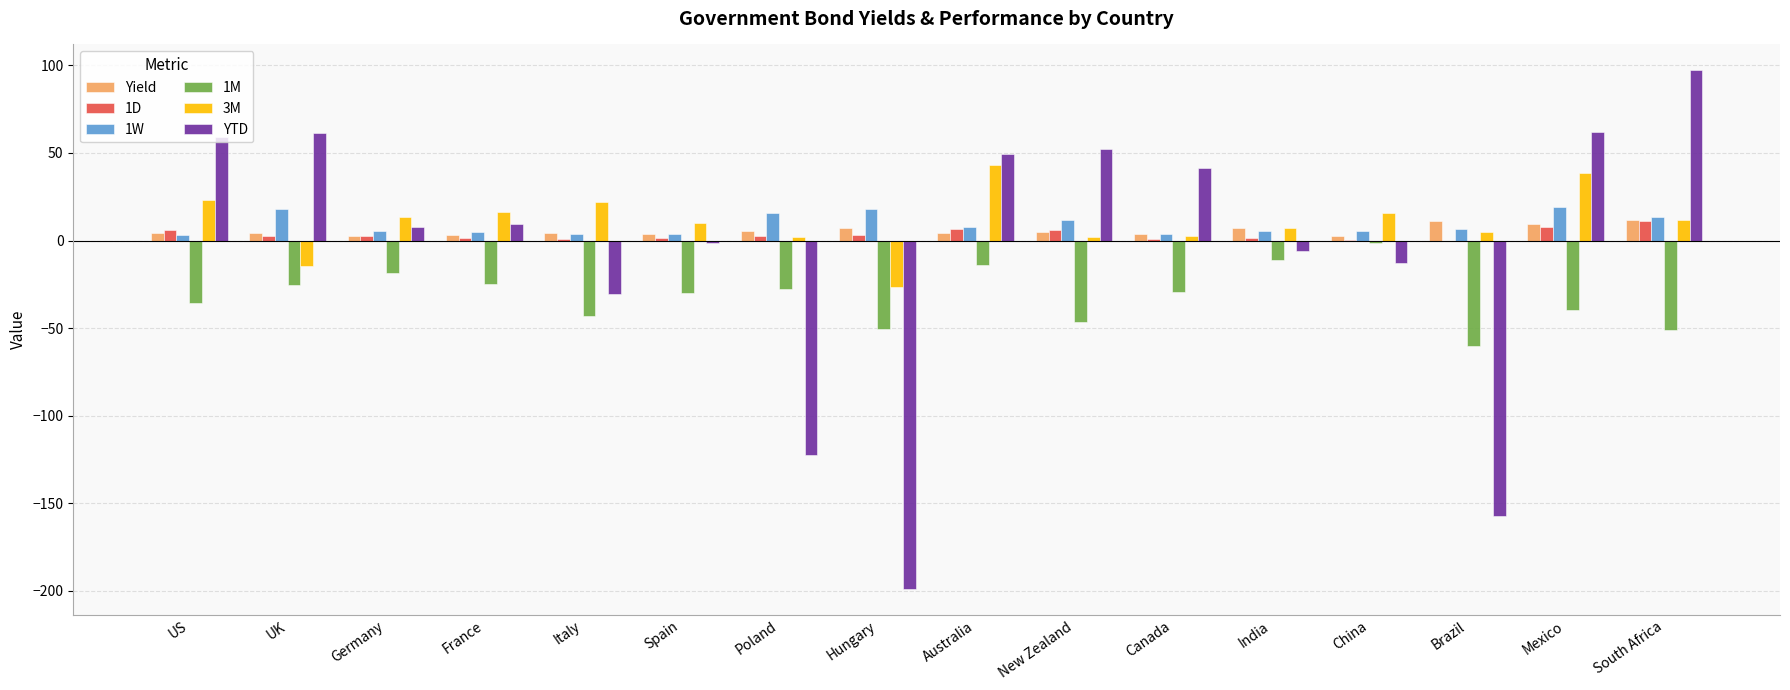

How many groups of bars are there?

16